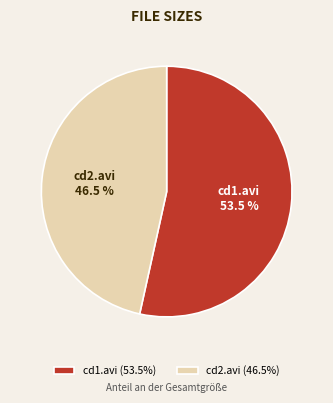

What is the largest slice in the pie chart?

cd1.avi (53.5%)